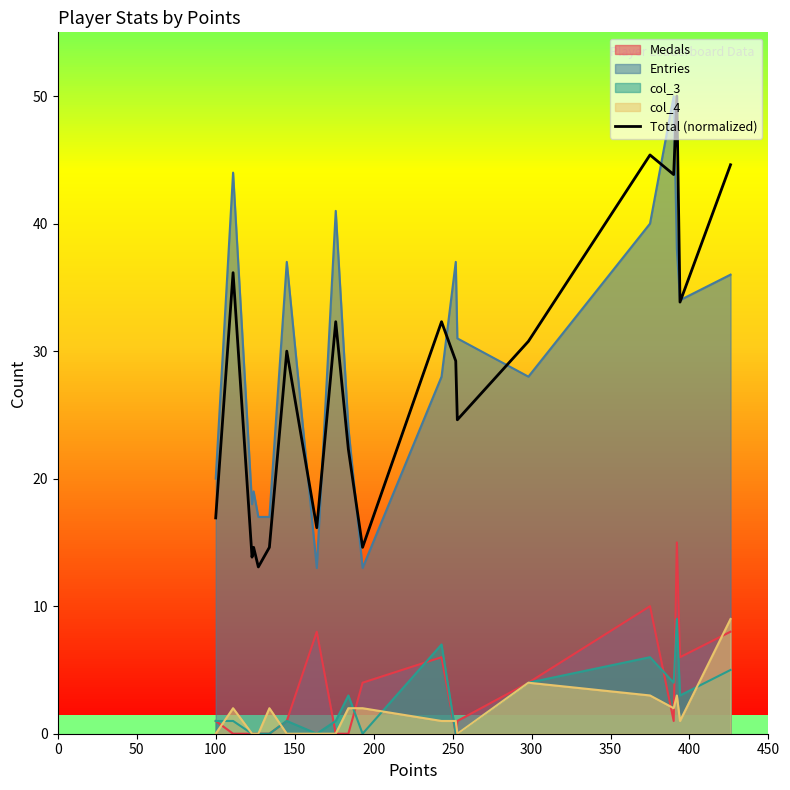

How many points are higher than both their immediate neighbors (excluding endpoints)?

7